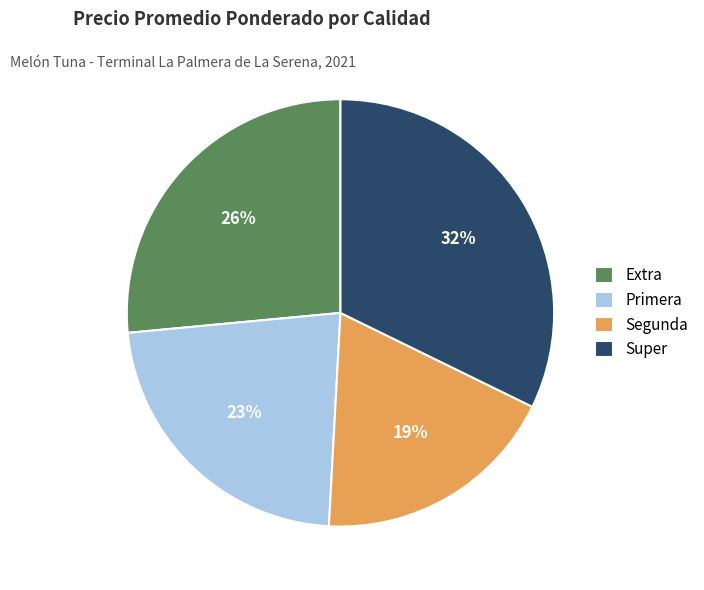

How many slices are in this pie chart?

4